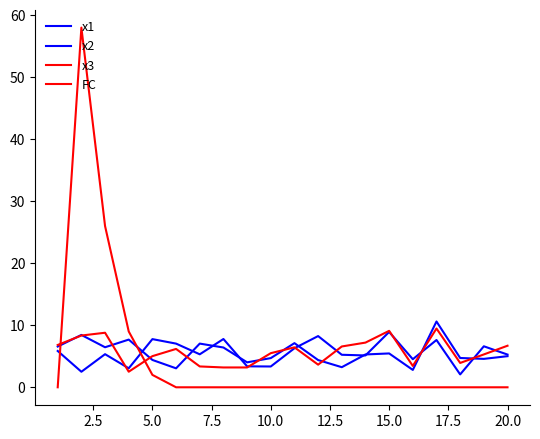

Does the chart display data point markers on the line(s)?

No